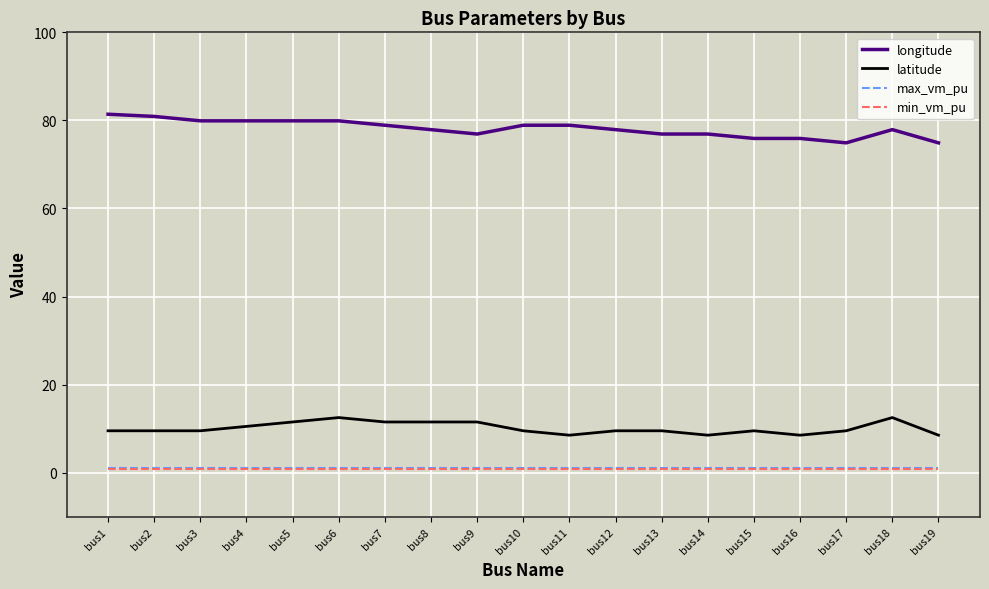

How many values in the latitude series are below 9?

4